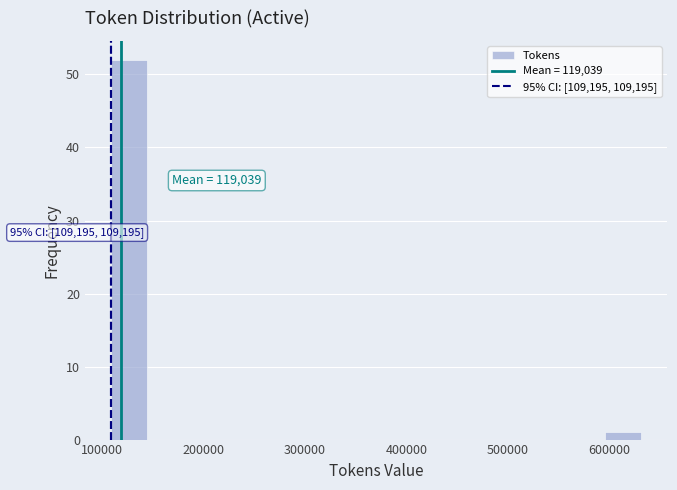

Around what value on the x-axis is the tallest bar? Give the approximate position of its centre, as read against the axis.

130000